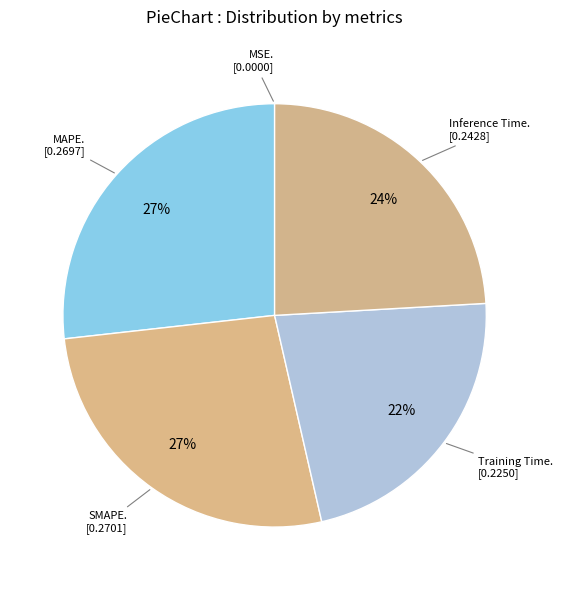

Which category has the smallest portion of the pie?

MSE